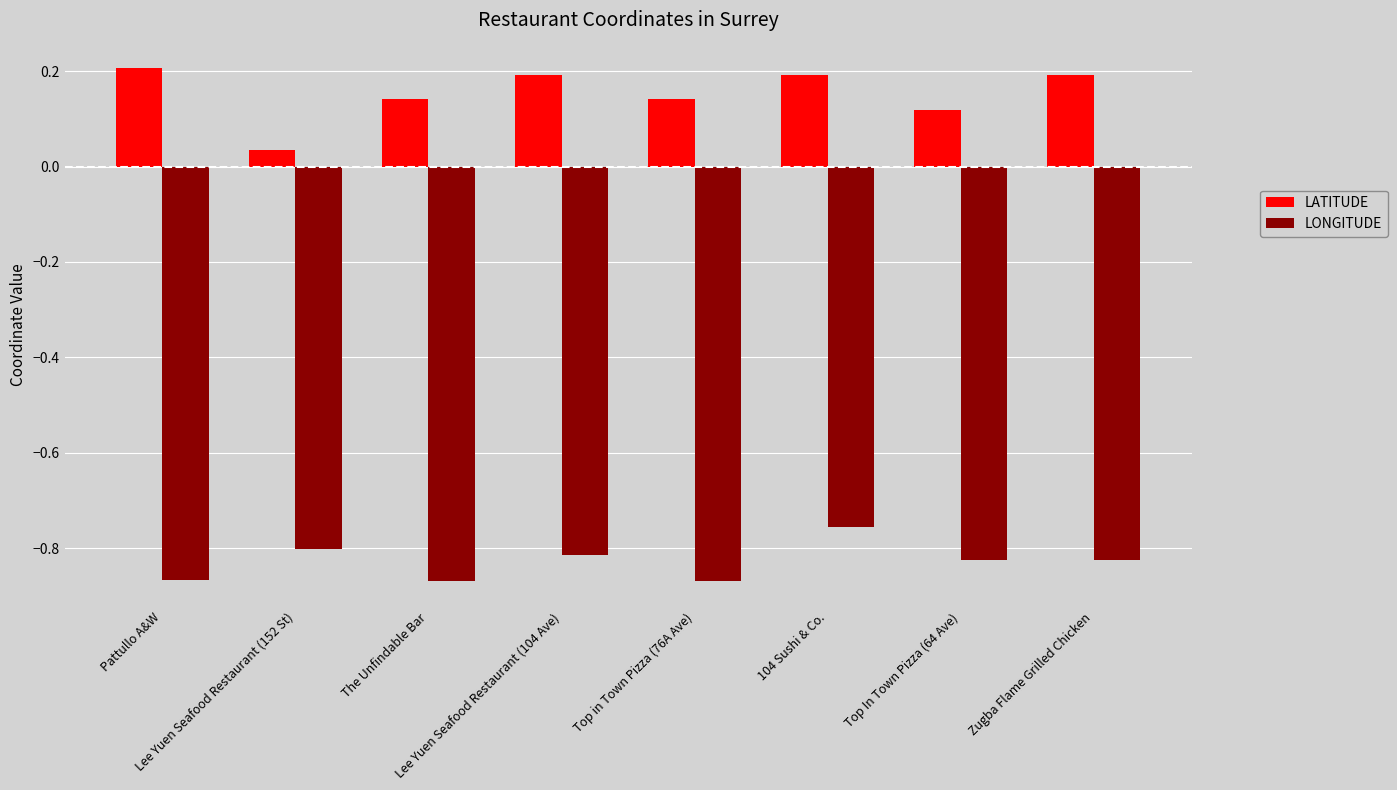

True or false: LONGITUDE has a value of -0.8 at 104 Sushi & Co..

True